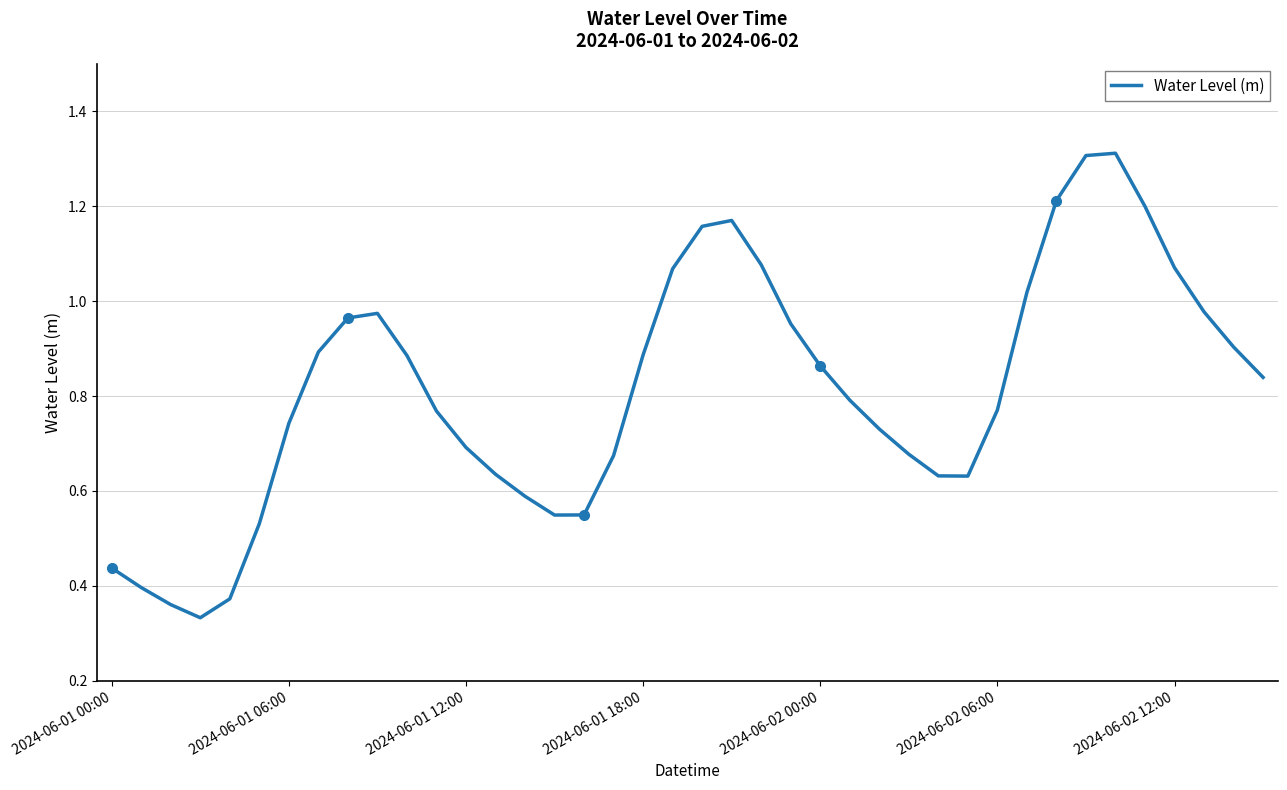

Reading left to right, list all the values displayed in this chart.

0.4	0.4	0.4	0.3	0.4	0.5	0.7	0.9	1.0	1.0	0.9	0.8	0.7	0.6	0.6	0.5	0.5	0.7	0.9	1.1	1.2	1.2	1.1	1.0	0.9	0.8	0.7	0.7	0.6	0.6	0.8	1.0	1.2	1.3	1.3	1.2	1.1	1.0	0.9	0.8